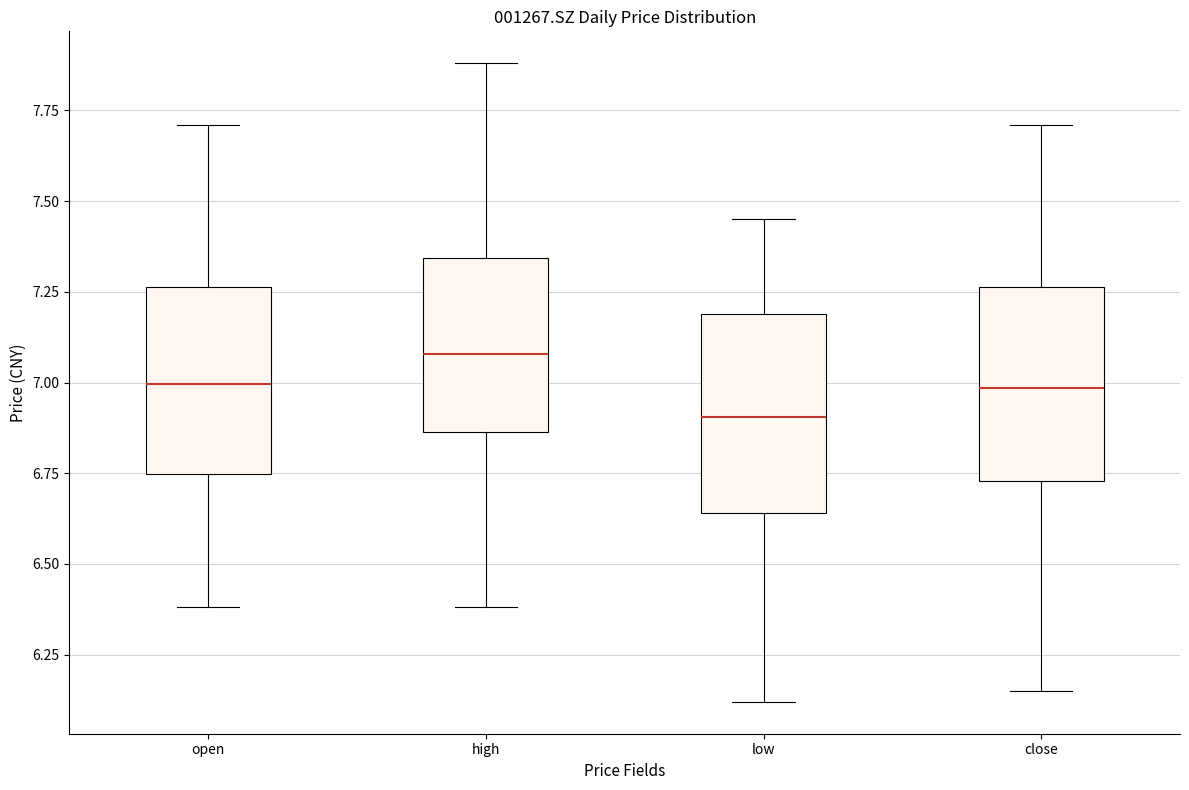

Reading left to right, read every box against the y-axis: the position of its median line, the range the box covers, and the ends of its whiskers. The values are not printed on the chart, so give them approximately, as read against the axis.

open: median 7.00, box 6.75 to 7.25, whiskers 6.40 to 7.70
high: median 7.10, box 6.85 to 7.35, whiskers 6.40 to 7.90
low: median 6.90, box 6.65 to 7.20, whiskers 6.10 to 7.45
close: median 7.00, box 6.75 to 7.25, whiskers 6.15 to 7.70